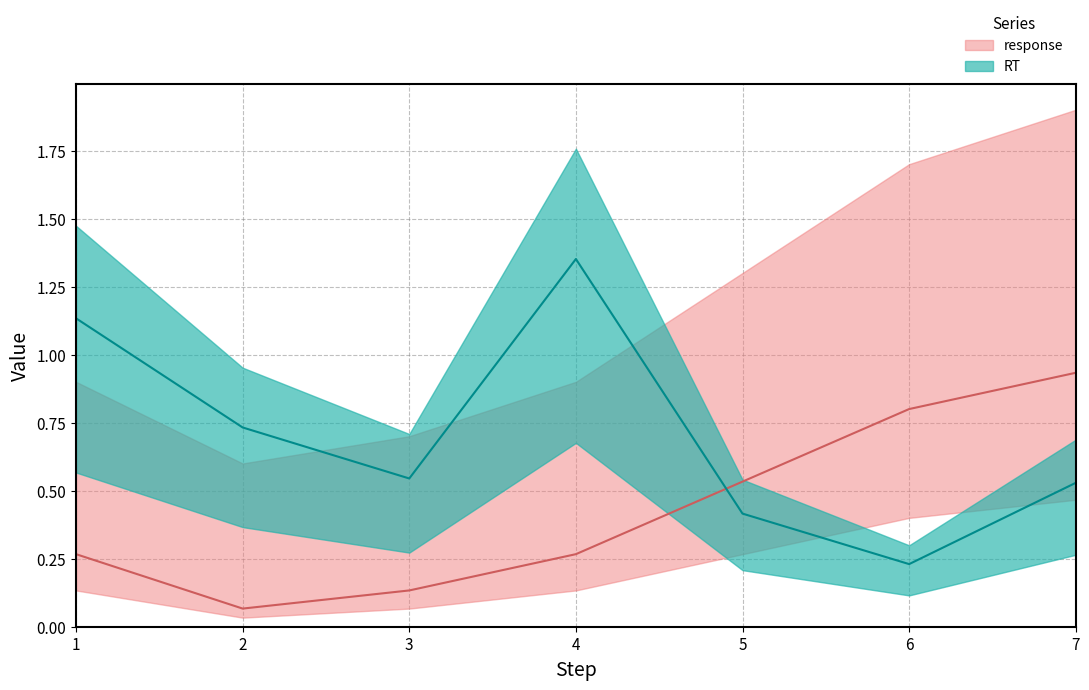

At which label is RT closest to 0?

6